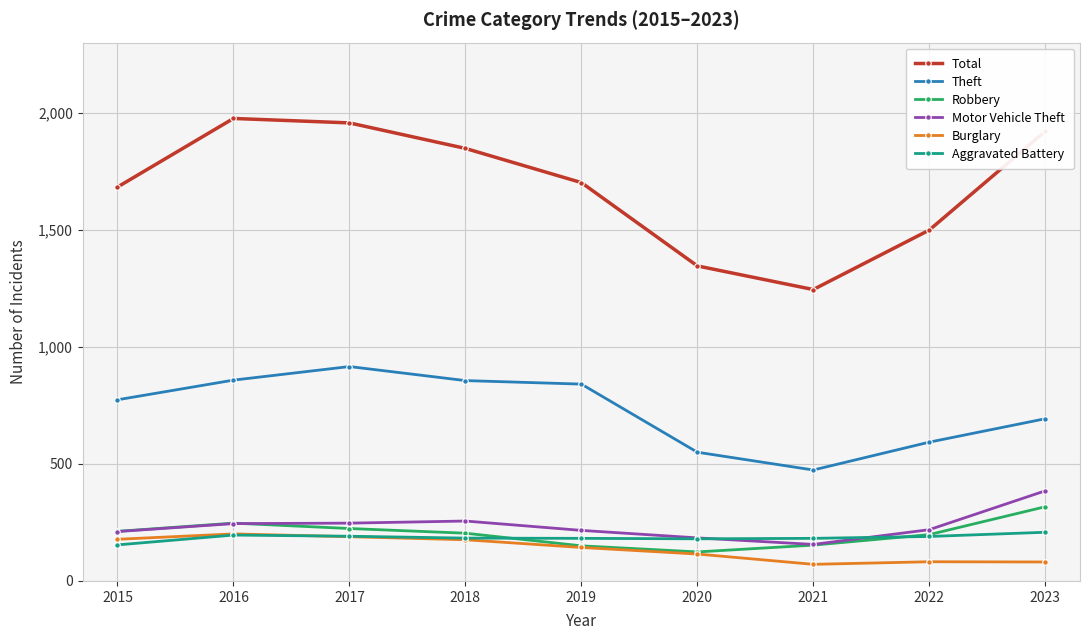

How many lines are shown in the chart?

6